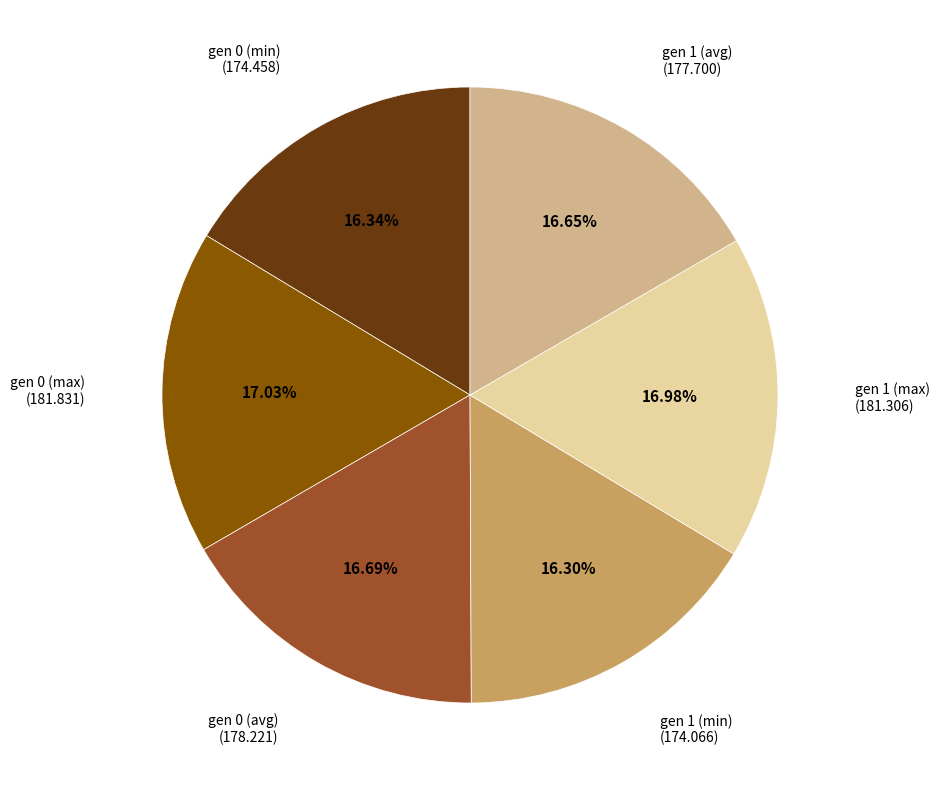

Does any single category account for the majority?

No